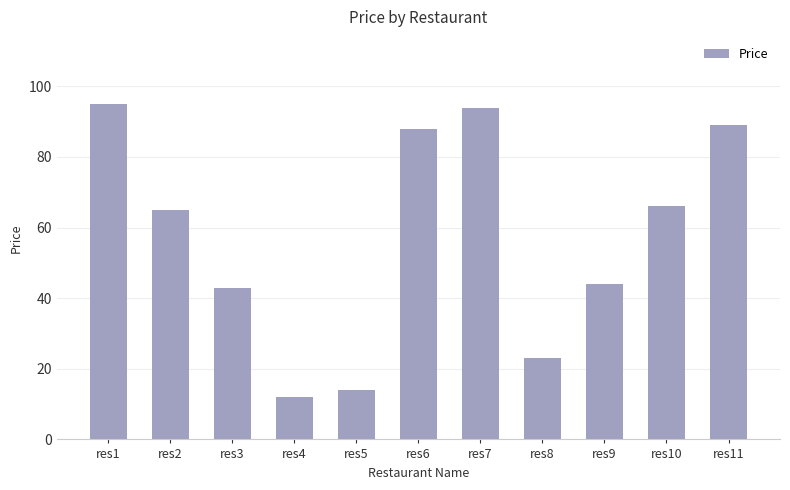

Is it true that the value at res7 is 94?

True